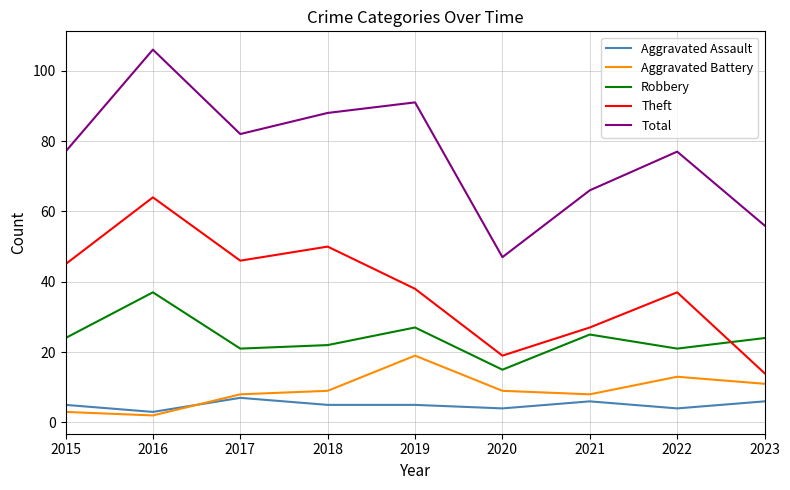

Is the value of Total at 2015 greater than the value of Aggravated Battery at 2017?

Yes